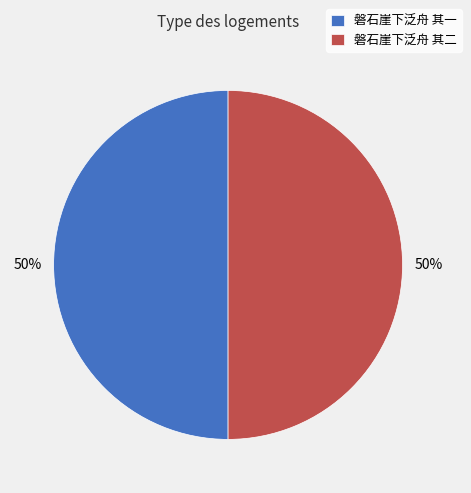

Count the number of slices in the pie.

2